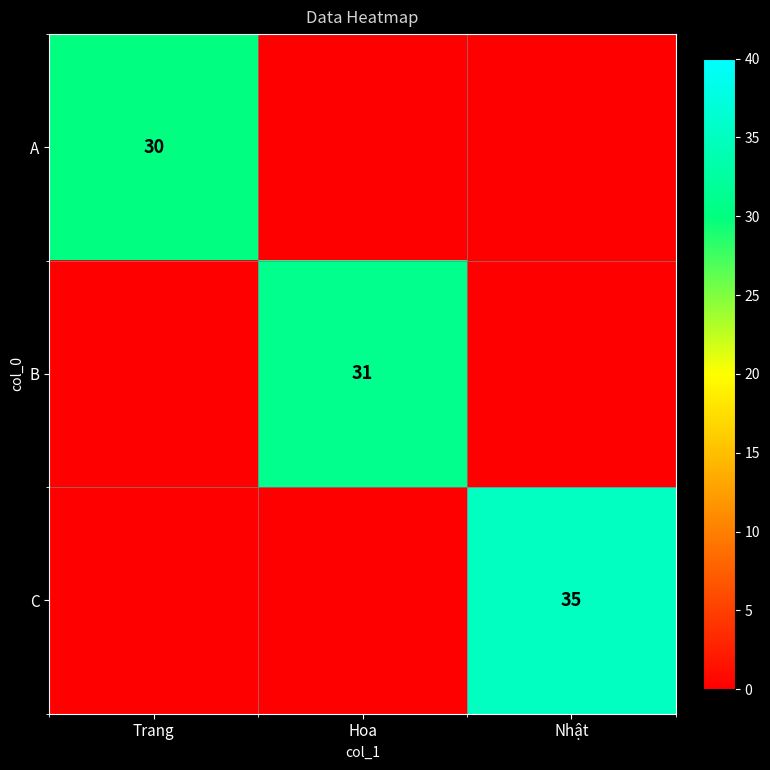

What is the total value across all series at Trang?

30